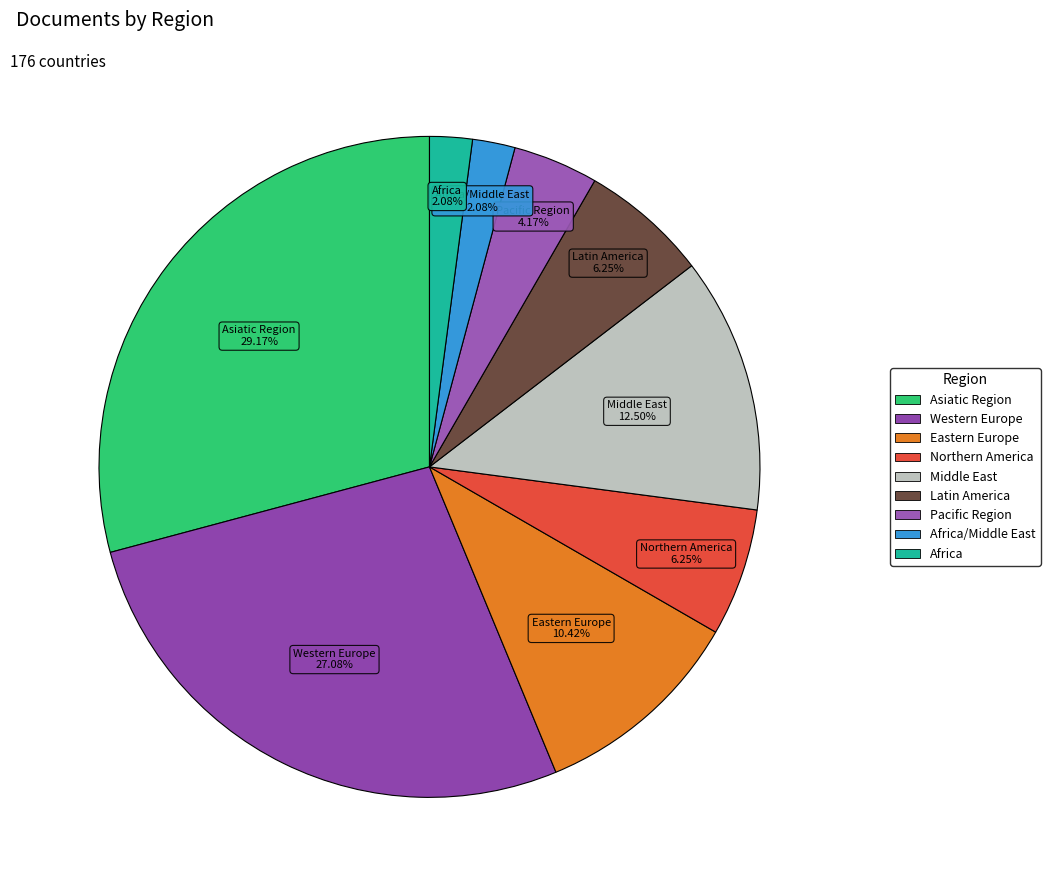

Approximately how many times larger is the value at Africa compared to Northern America?

0.3